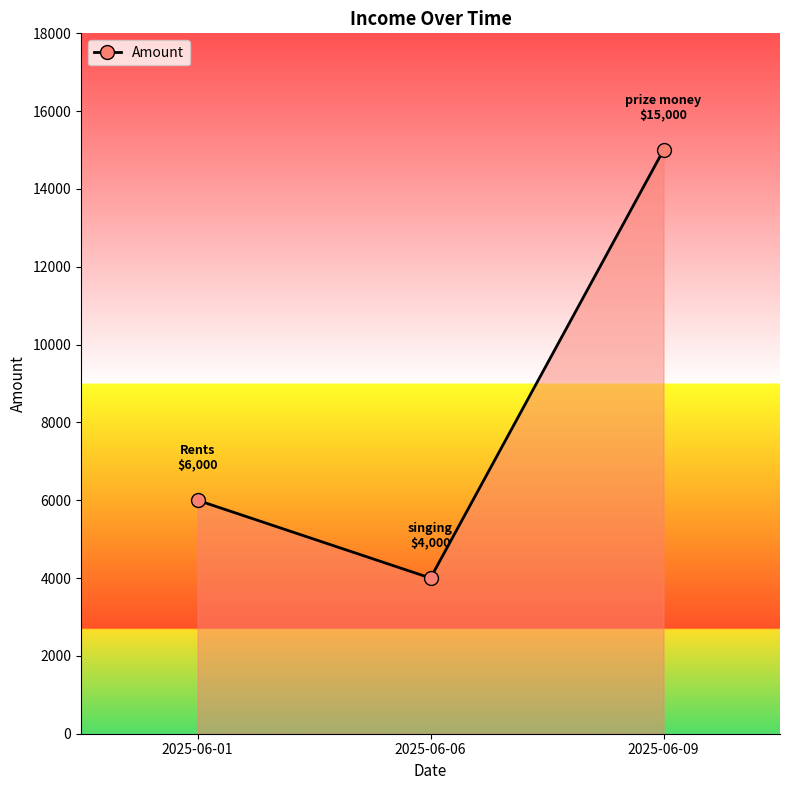

Rank the categories by value from lowest to highest.

2025-06-06, 2025-06-01, 2025-06-09